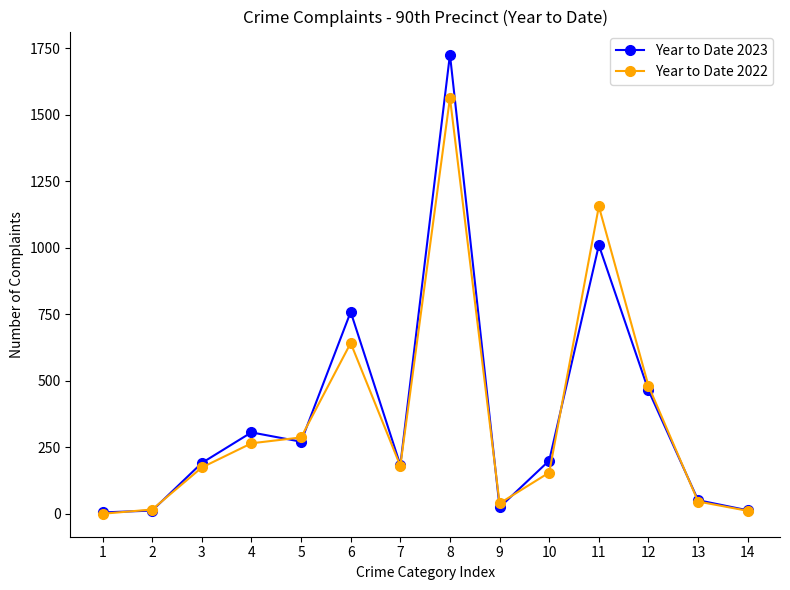

The value of Year to Date 2022 at 4 is 265. True or false?

True